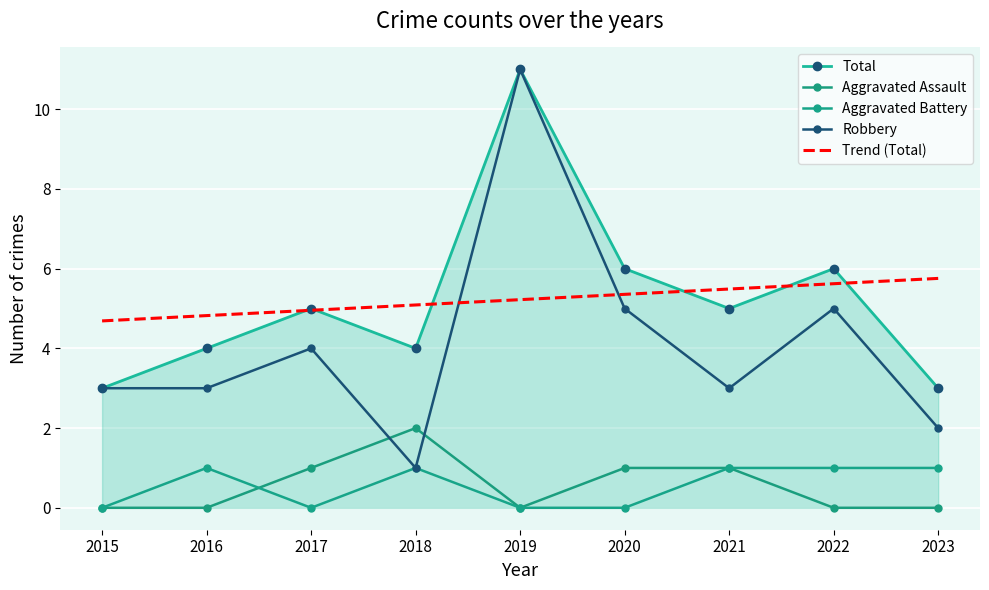

What is the difference between the maximum and minimum values in the Aggravated Battery series?

1.0